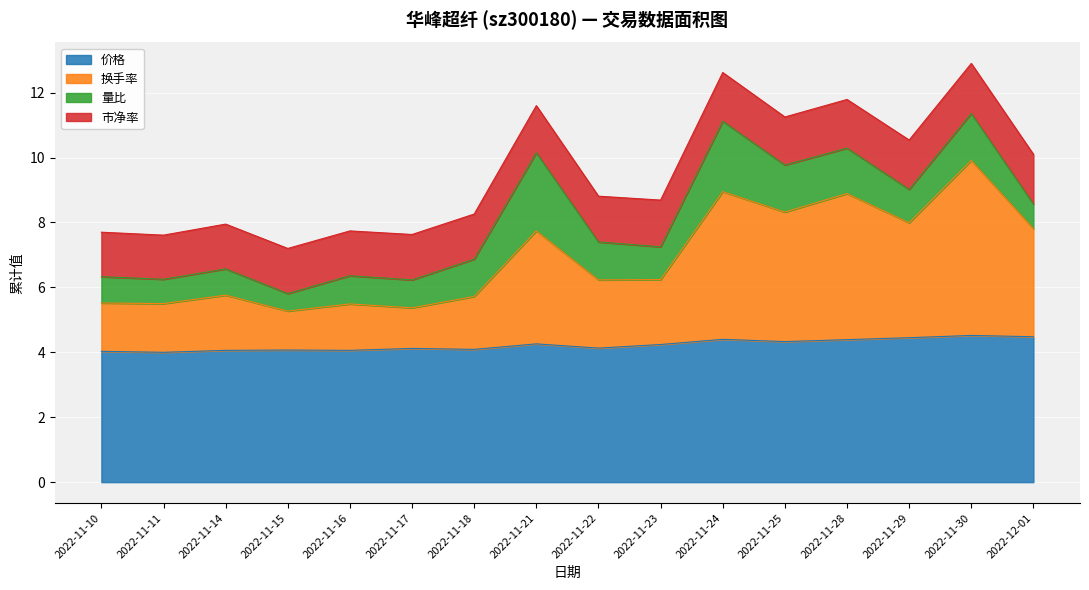

Between 2022-11-11 and 2022-11-22, which series saw the biggest shift?

换手率